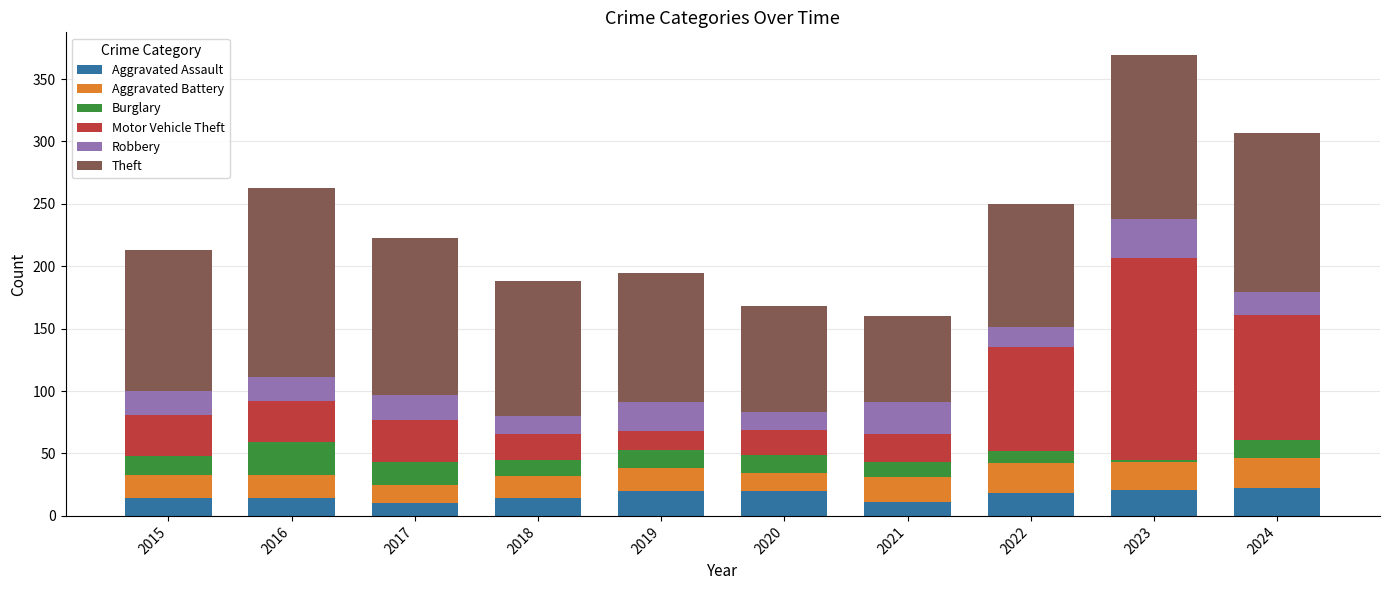

Count the number of data series in this chart.

6